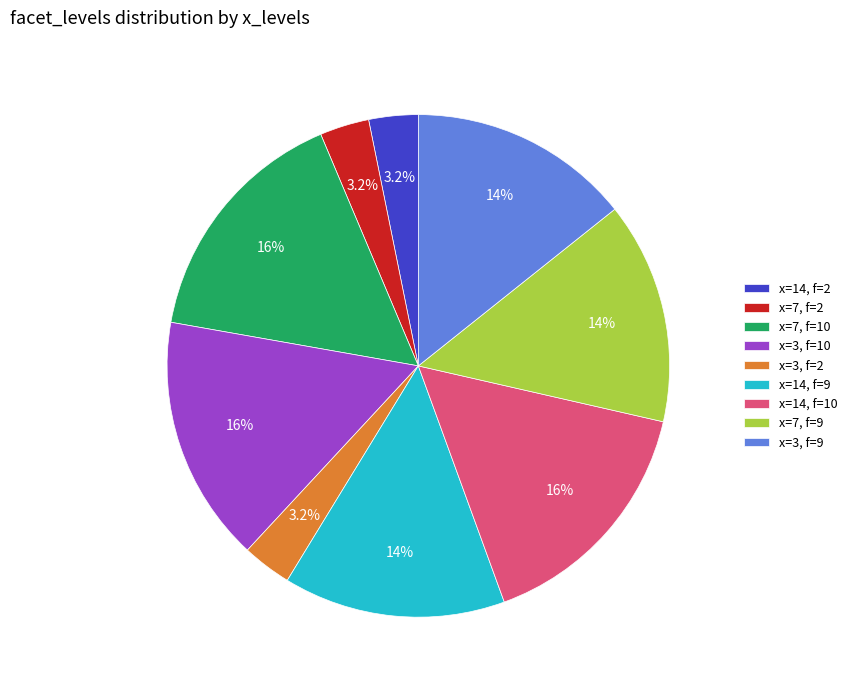

Count the number of slices in the pie.

9